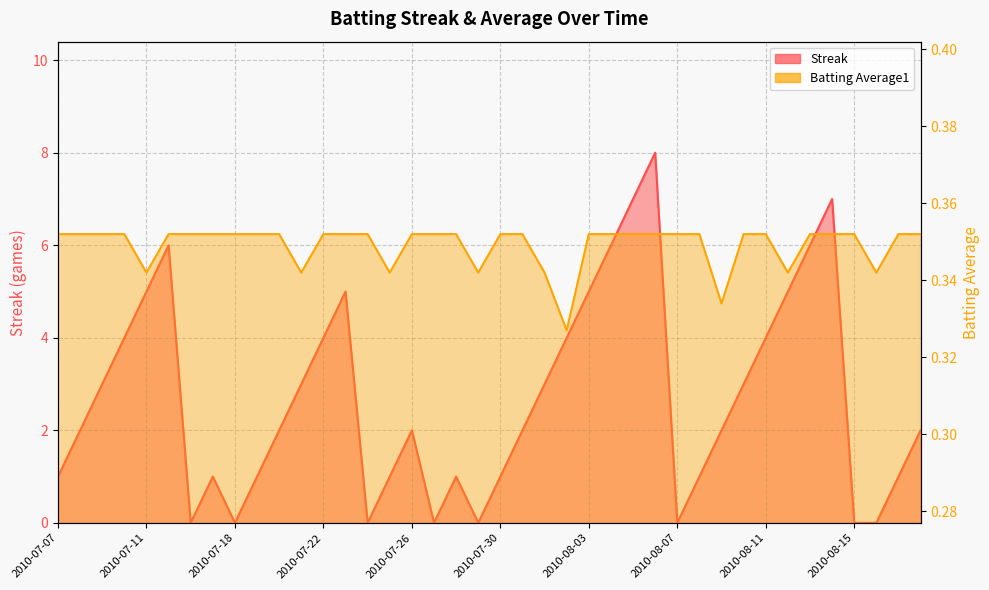

The value of Streak at 2010-08-09 is 2.9. True or false?

False